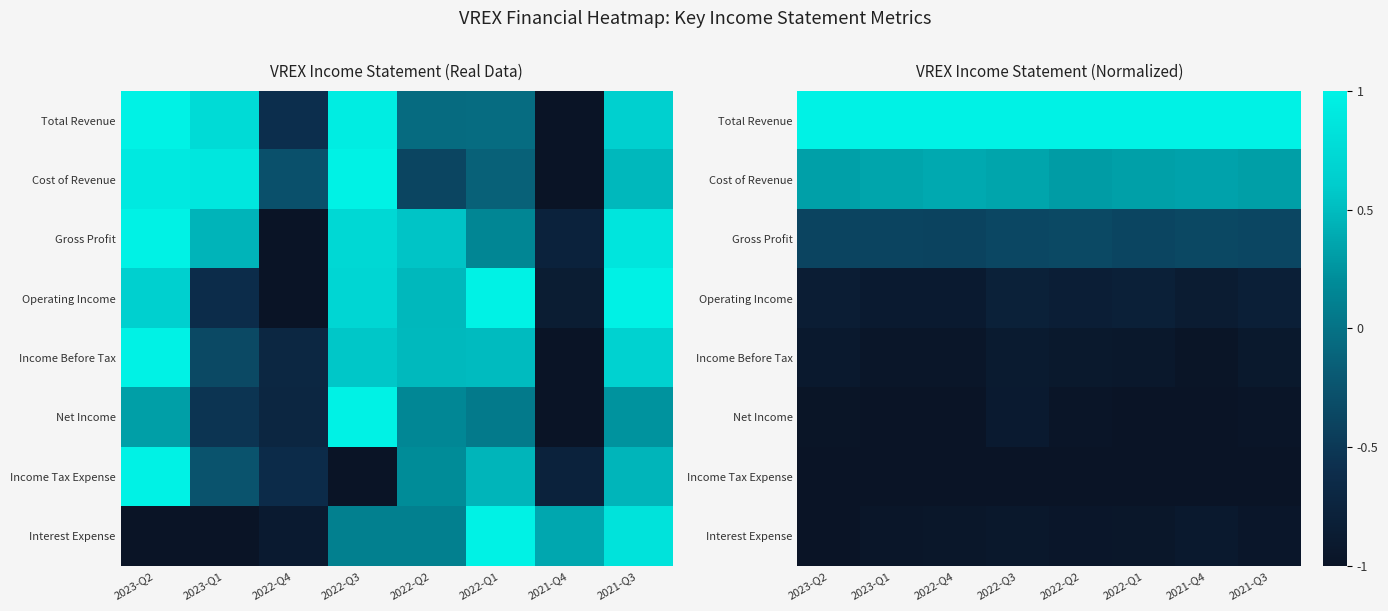

The Net Income series shows -0.5 at 2023-Q2. True or false?

False